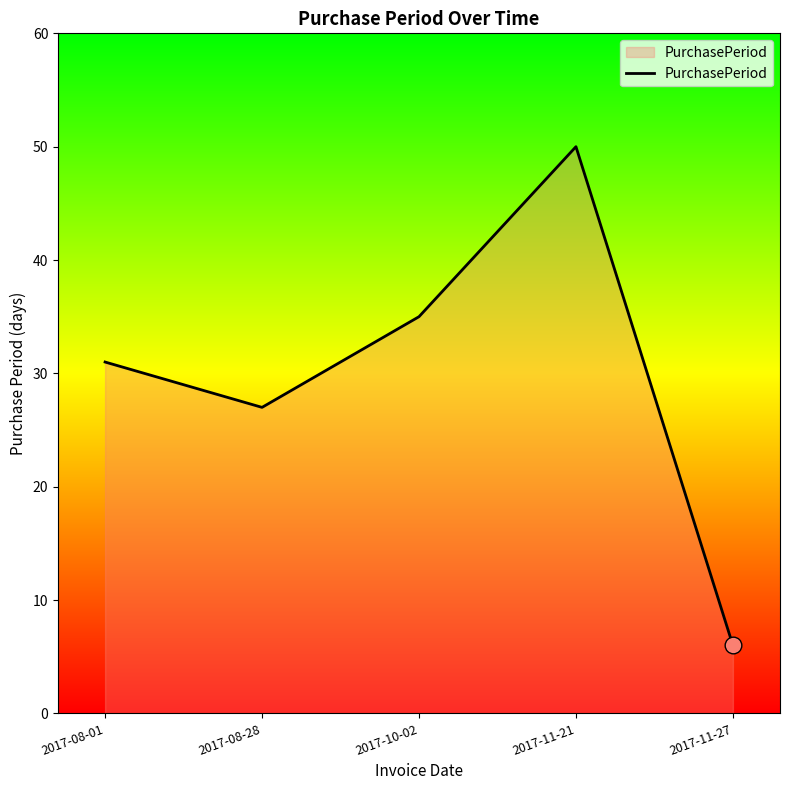

What is the change in value from 2017-08-28 to 2017-11-27?

-21